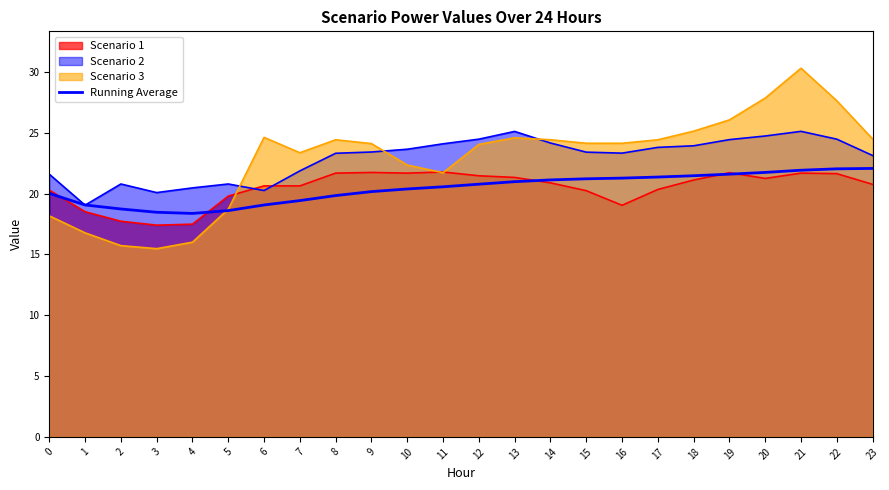

The chart shows a value of 18.5 at 3. True or false?

True